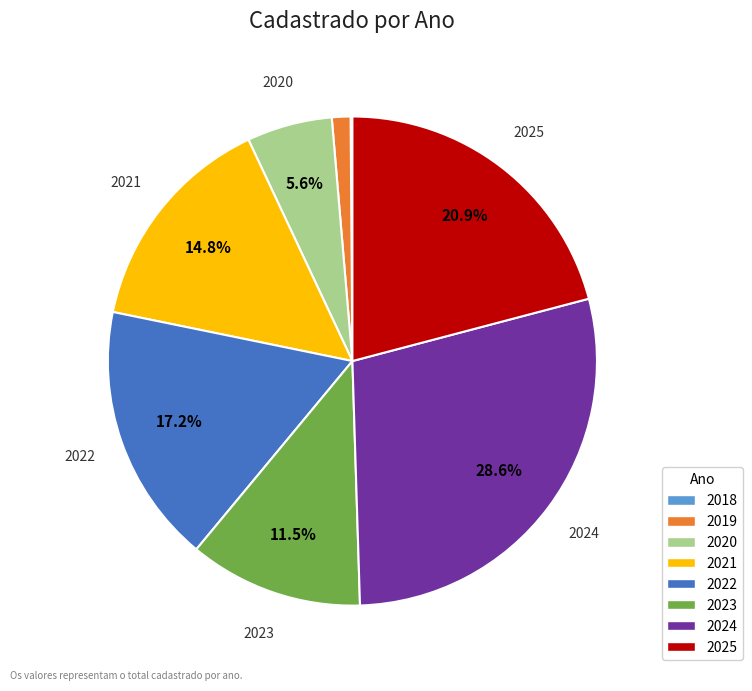

Which category has the biggest portion of the pie?

2024